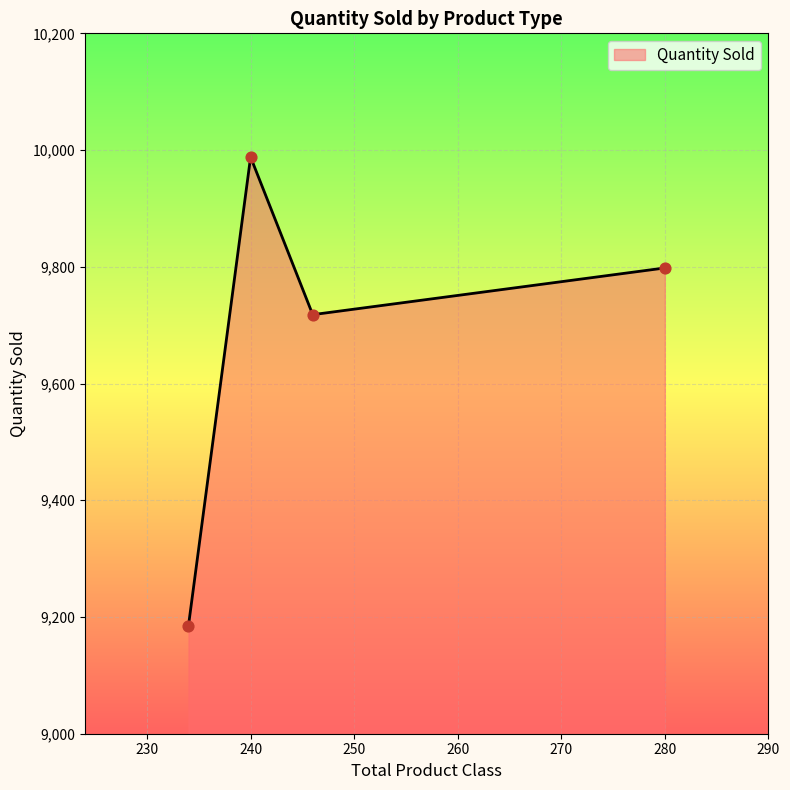

What is the average value?

9672